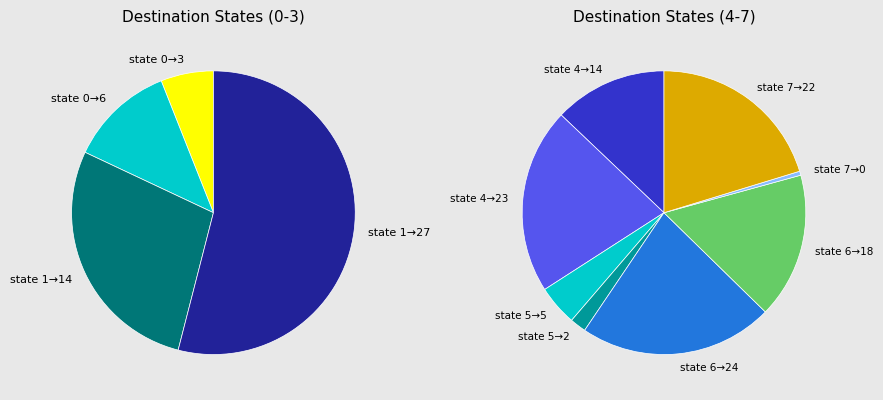

What percentage is NOT represented by 21?

100.0%